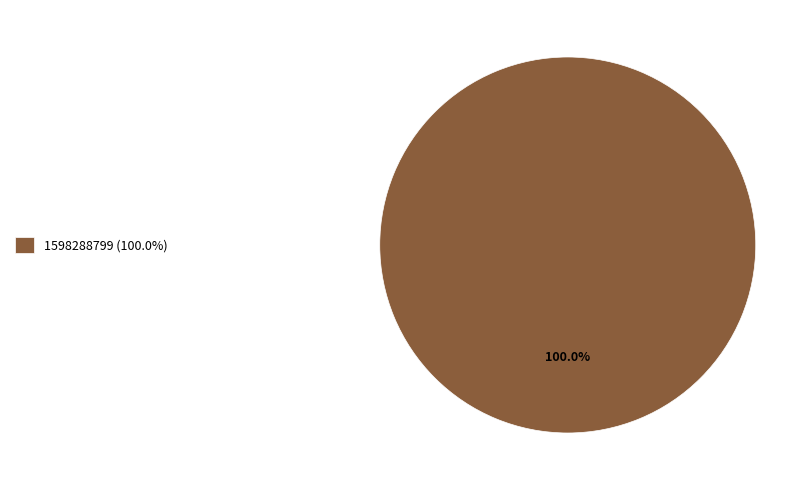

Rank the categories by value from lowest to highest.

1598288799 (100.0%)